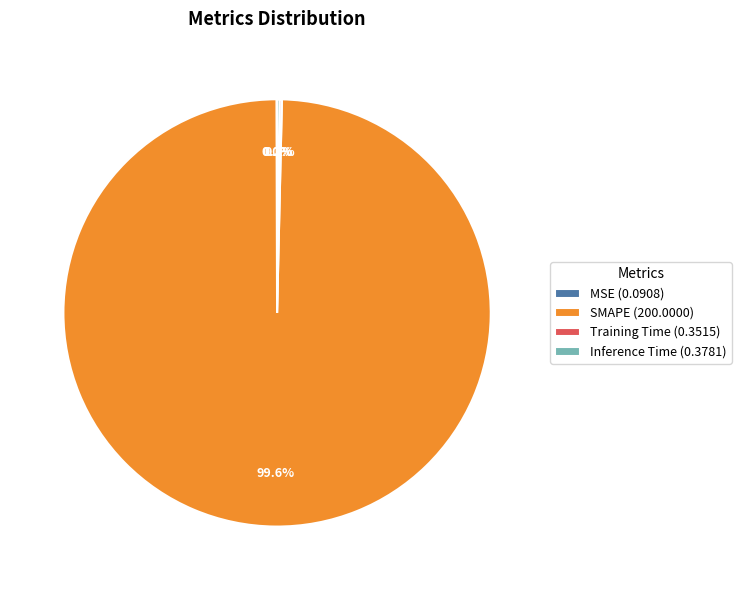

Is there any slice that represents more than half of the pie?

Yes